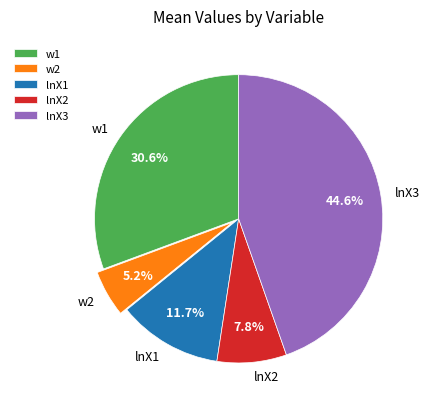

To the nearest percent, what is the difference between the largest and smallest slice percentages?

39%